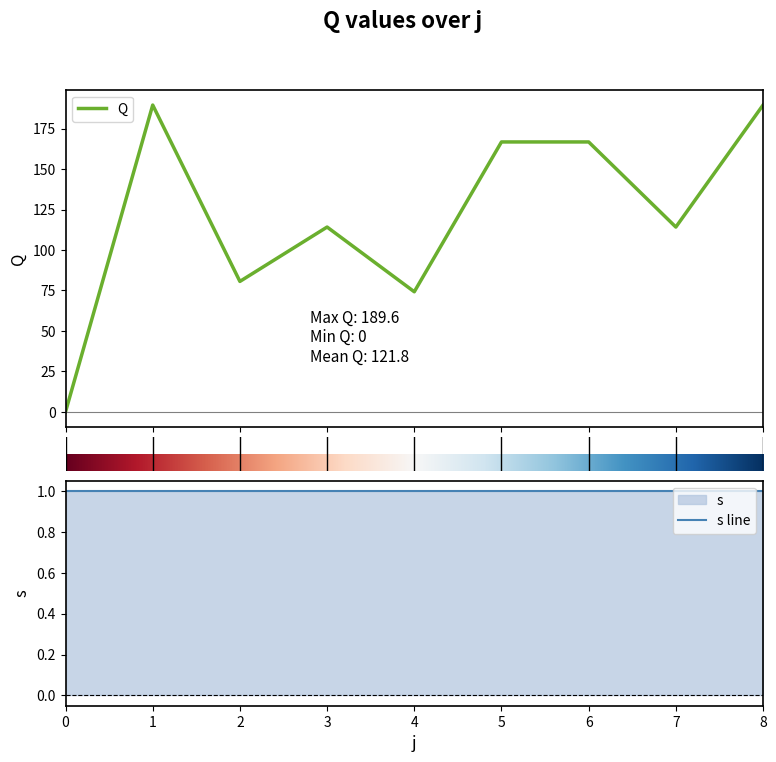

The chart shows a value of 0.0 at 0. True or false?

True